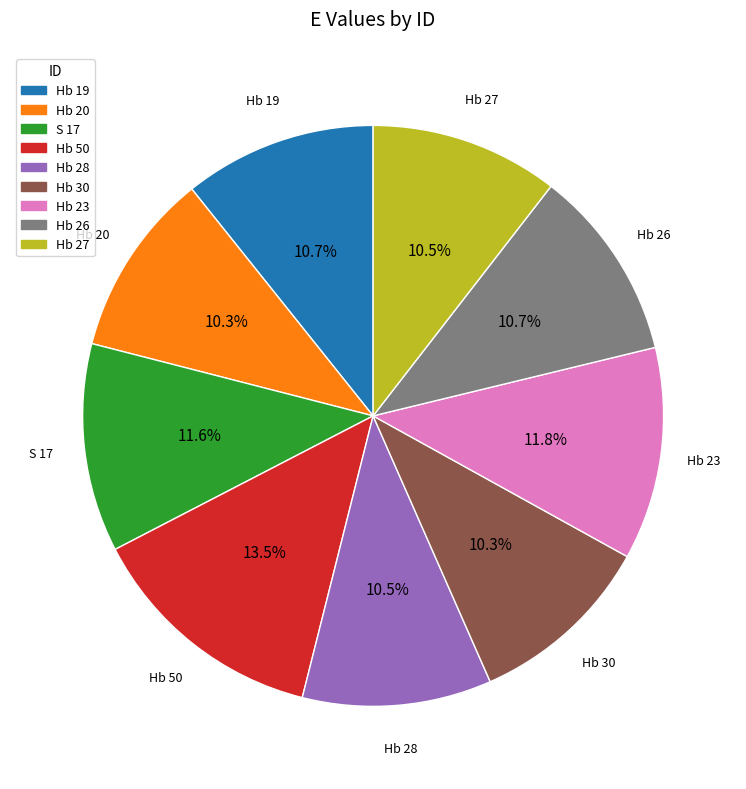

What is the ratio of the value at Hb 28 to the value at Hb 26?

1.0